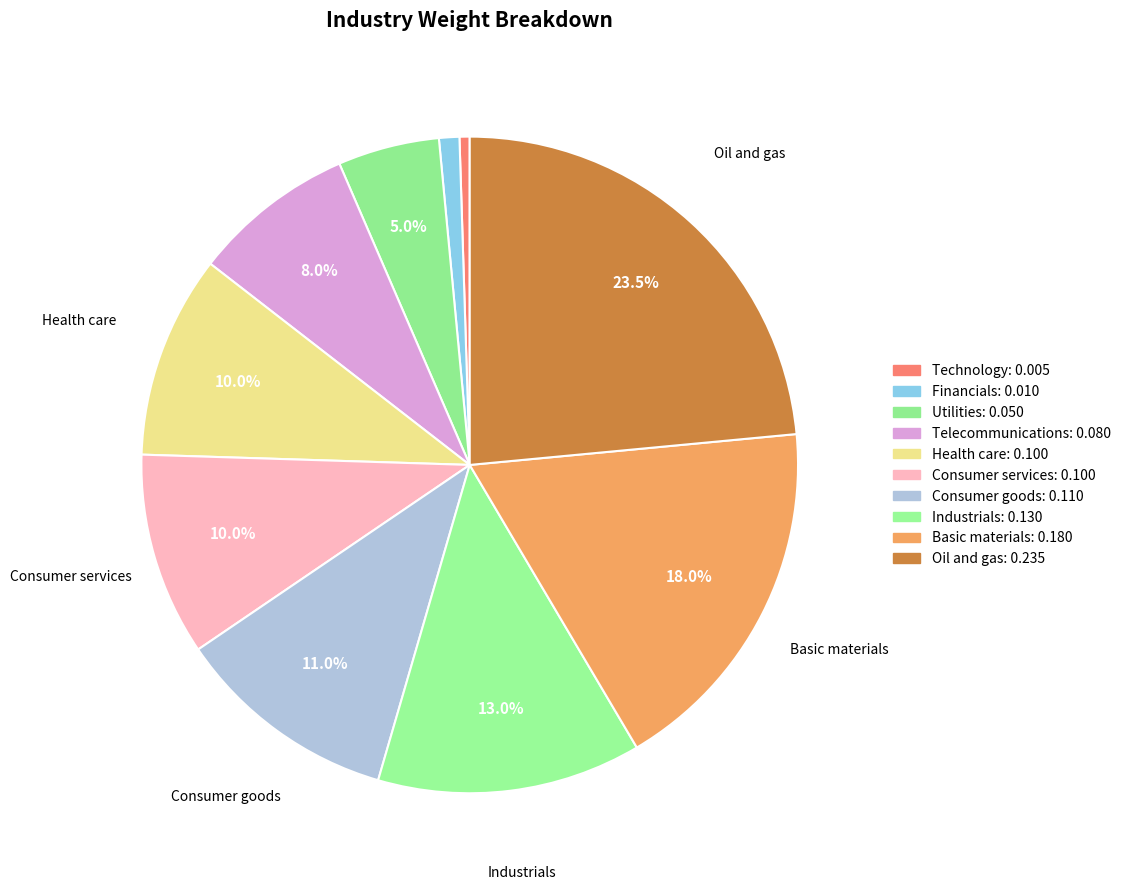

Which category has the biggest portion of the pie?

Oil and gas